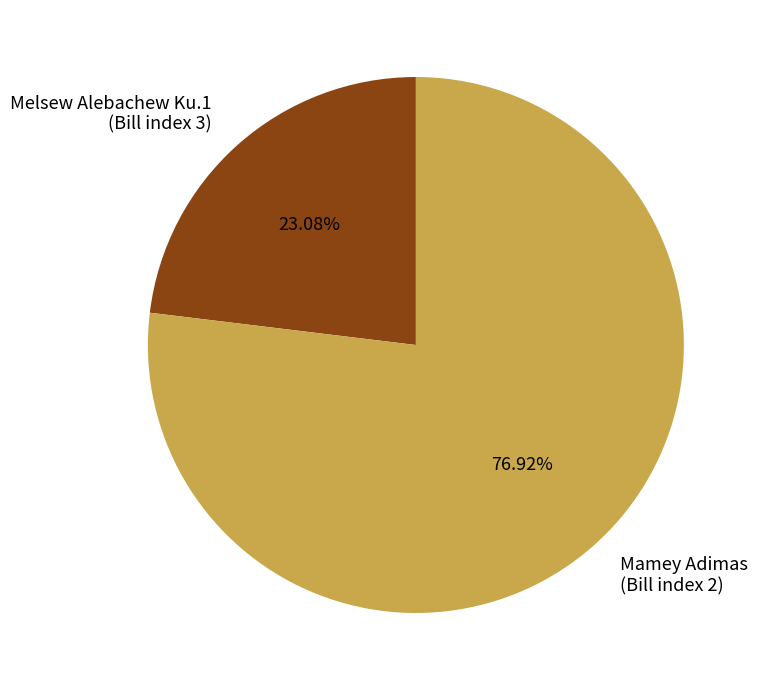

Do Mamey Adimas (Bill index 2) and Melsew Alebachew Ku.1 (Bill index 3) together represent more than half of the pie?

Yes